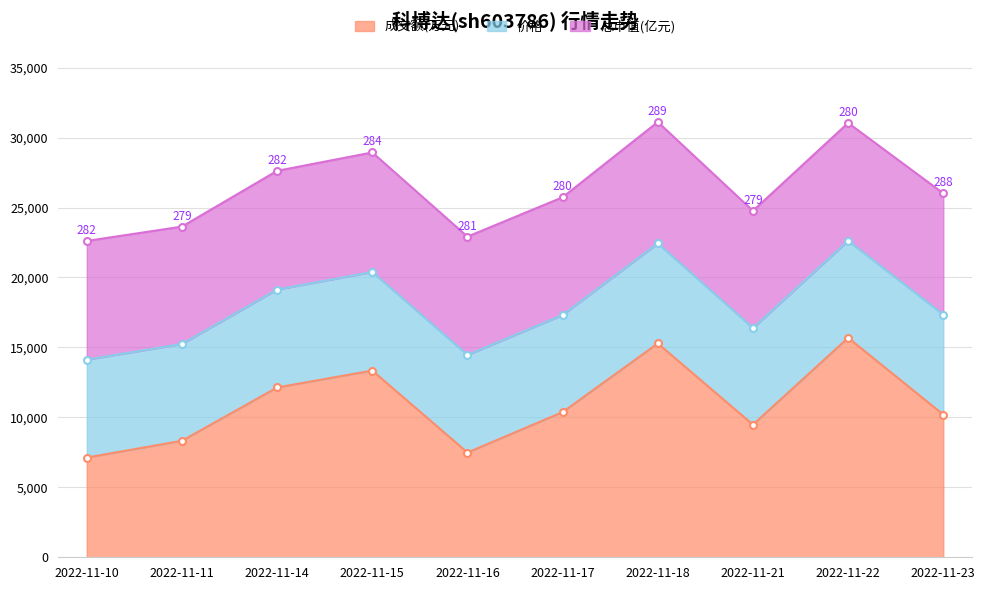

The 成交额(万元) series shows 15687.0 at 2022-11-22. True or false?

True